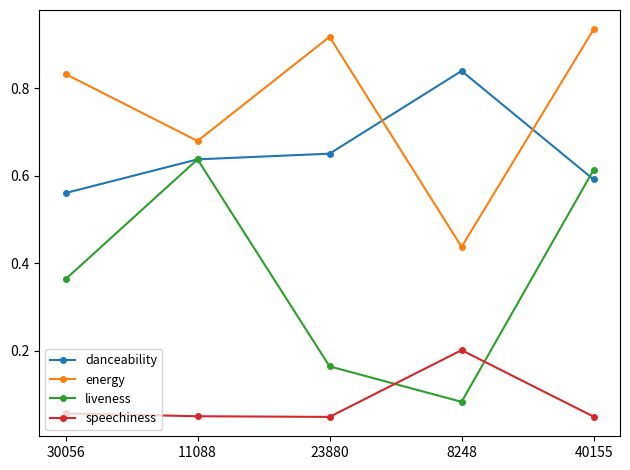

True or false: liveness and energy intersect in this chart.

False